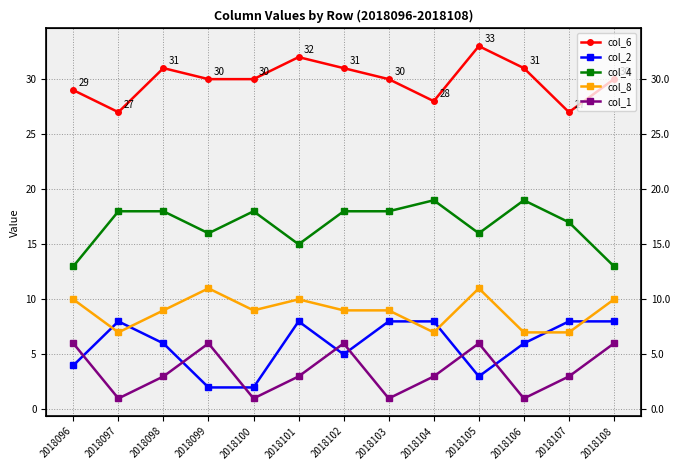

Reading left to right, list all the values displayed in this chart.

col_6: 2018096=29	2018097=27	2018098=31	2018099=30	2018100=30	2018101=32	2018102=31	2018103=30	2018104=28	2018105=33	2018106=31	2018107=27	2018108=30
col_2: 2018096=4	2018097=8	2018098=6	2018099=2	2018100=2	2018101=8	2018102=5	2018103=8	2018104=8	2018105=3	2018106=6	2018107=8	2018108=8
col_4: 2018096=13	2018097=18	2018098=18	2018099=16	2018100=18	2018101=15	2018102=18	2018103=18	2018104=19	2018105=16	2018106=19	2018107=17	2018108=13
col_8: 2018096=10	2018097=7	2018098=9	2018099=11	2018100=9	2018101=10	2018102=9	2018103=9	2018104=7	2018105=11	2018106=7	2018107=7	2018108=10
col_1: 2018096=6	2018097=1	2018098=3	2018099=6	2018100=1	2018101=3	2018102=6	2018103=1	2018104=3	2018105=6	2018106=1	2018107=3	2018108=6